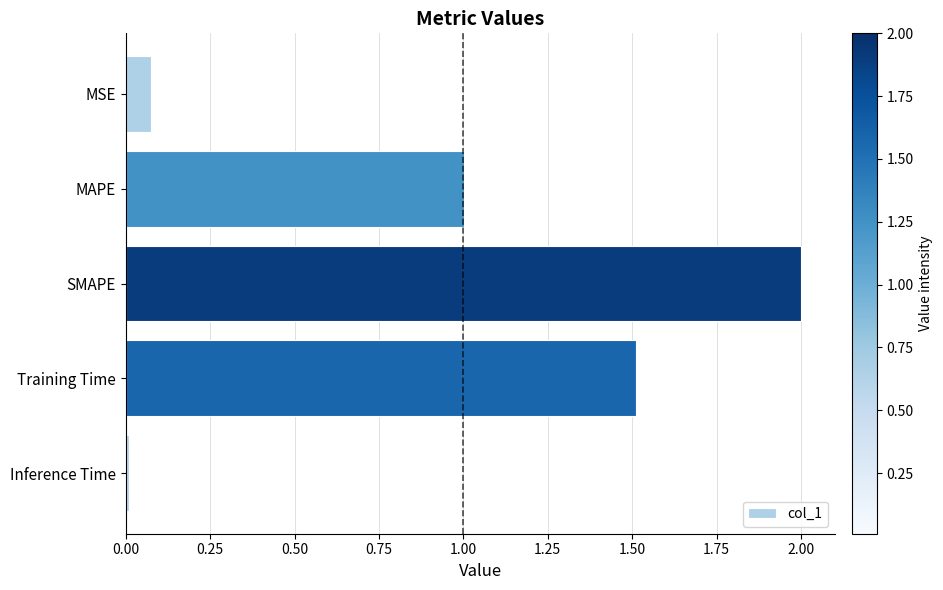

True or false: the data shows 0.0 at MSE.

False